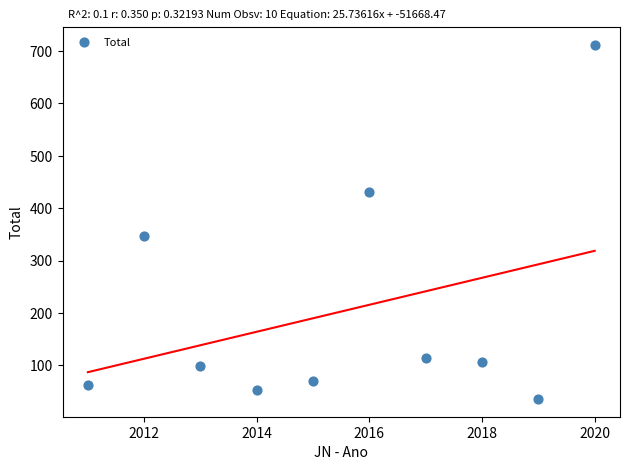

What is the average Y value?

202.8